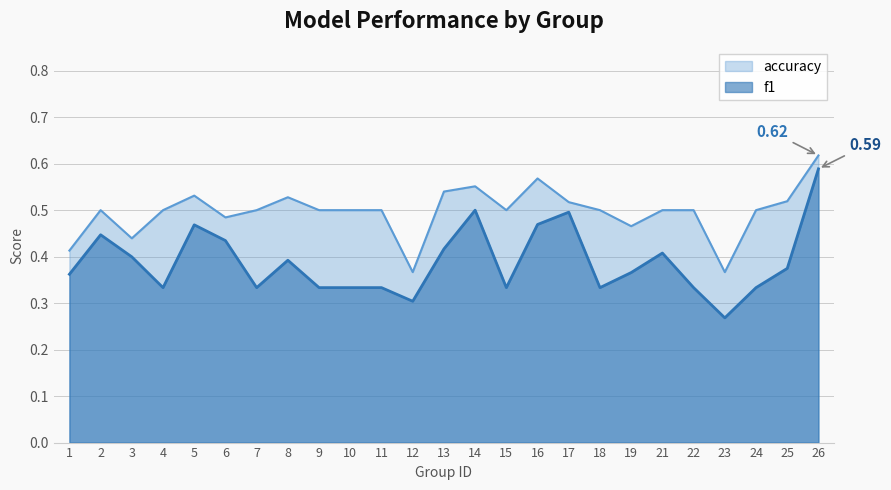

List the labels in order of f1 value, largest first.

26, 14, 17, 16, 5, 2, 6, 13, 21, 3, 8, 25, 19, 1, 4, 7, 9, 10, 11, 15, 18, 22, 24, 12, 23